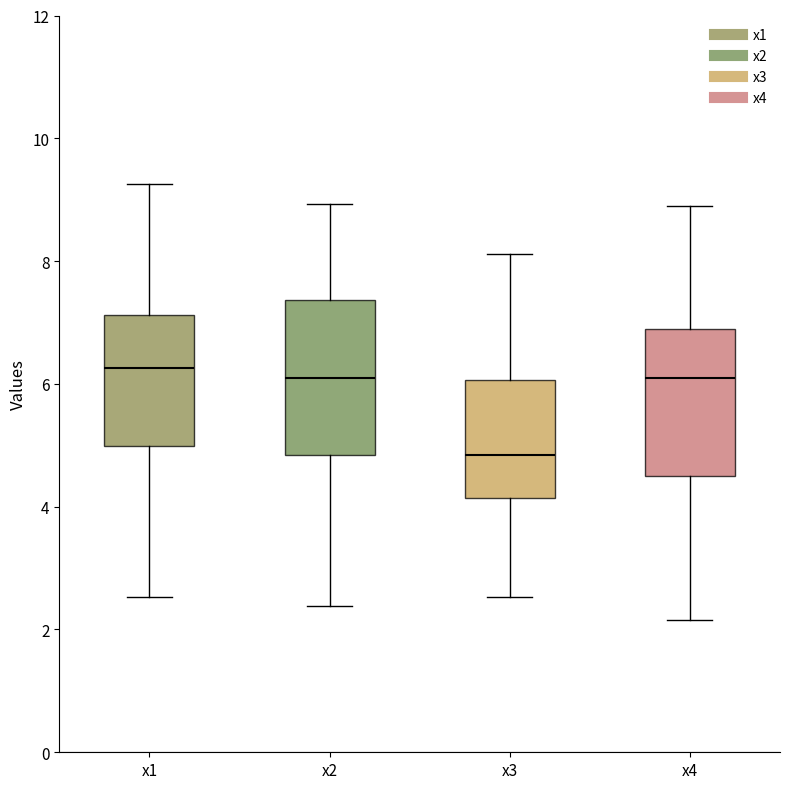

Reading left to right, read every box against the y-axis: the position of its median line, the range the box covers, and the ends of its whiskers. The values are not printed on the chart, so give them approximately, as read against the axis.

x1: median 6.2, box 5.0 to 7.2, whiskers 2.6 to 9.2
x2: median 6.0, box 4.8 to 7.4, whiskers 2.4 to 9.0
x3: median 4.8, box 4.2 to 6.0, whiskers 2.6 to 8.2
x4: median 6.0, box 4.6 to 7.0, whiskers 2.2 to 8.8